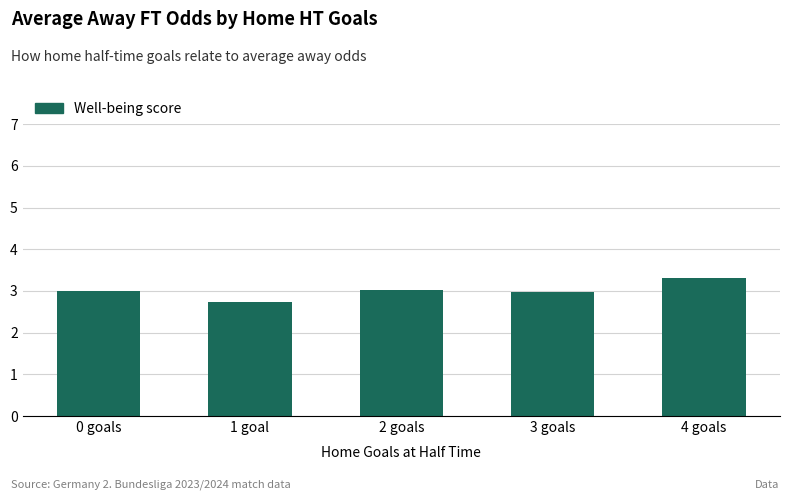

What is the label of the 4th bar from the left?

3 goals